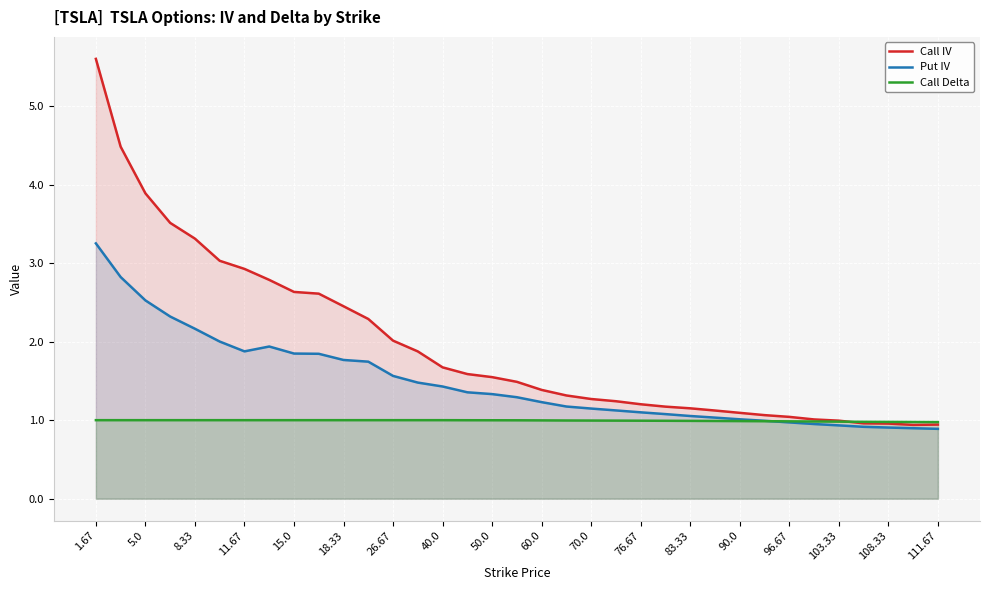

Between 1.67 and 111.67, which series saw the biggest shift?

Call IV